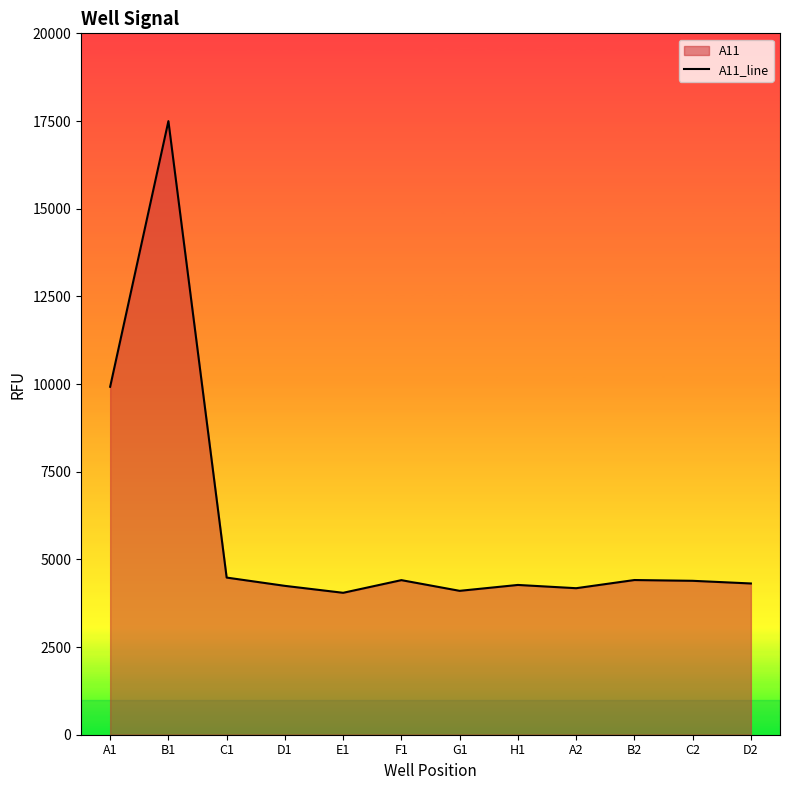

What is the minimum value shown in the chart?

4047